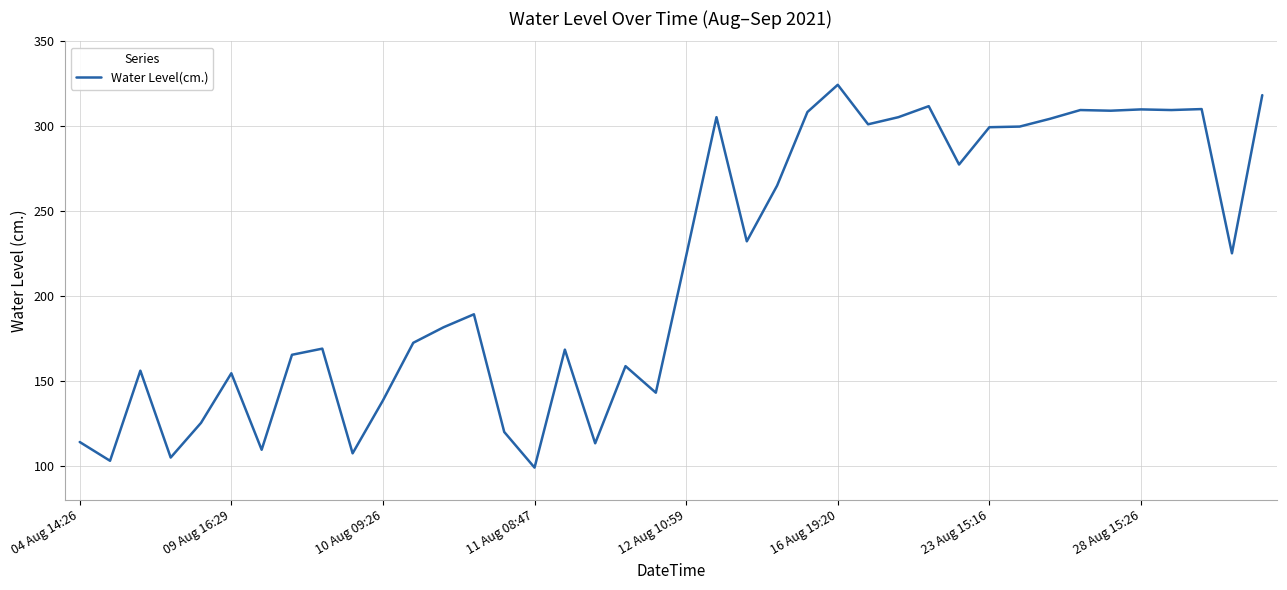

What is the greatest value displayed?

324.4